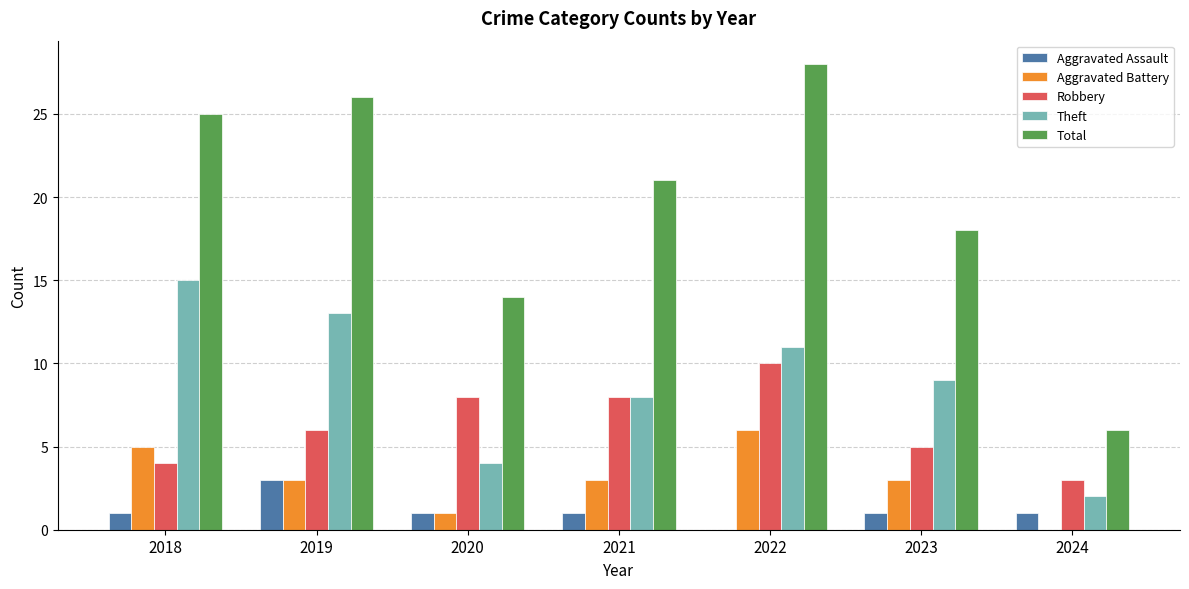

What value does the Theft series have at 2018?

15